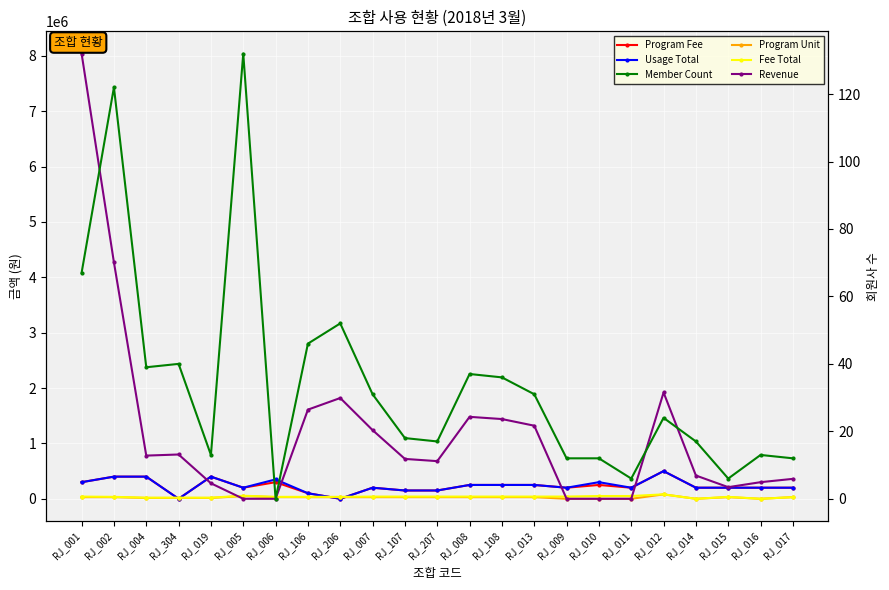

The Program Fee series shows 400000 at RJ_019. True or false?

True